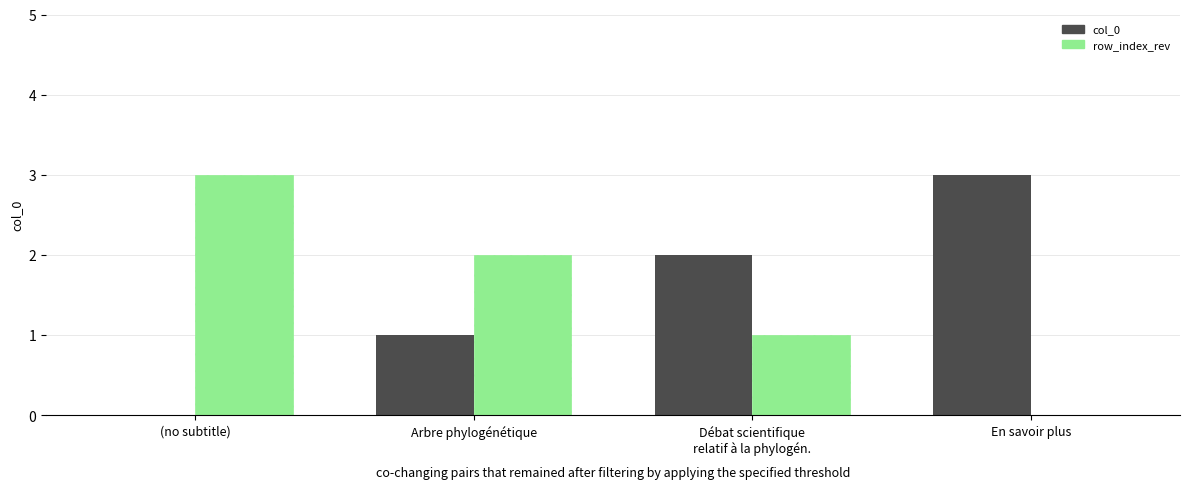

At which label does col_0 reach its peak?

En savoir plus